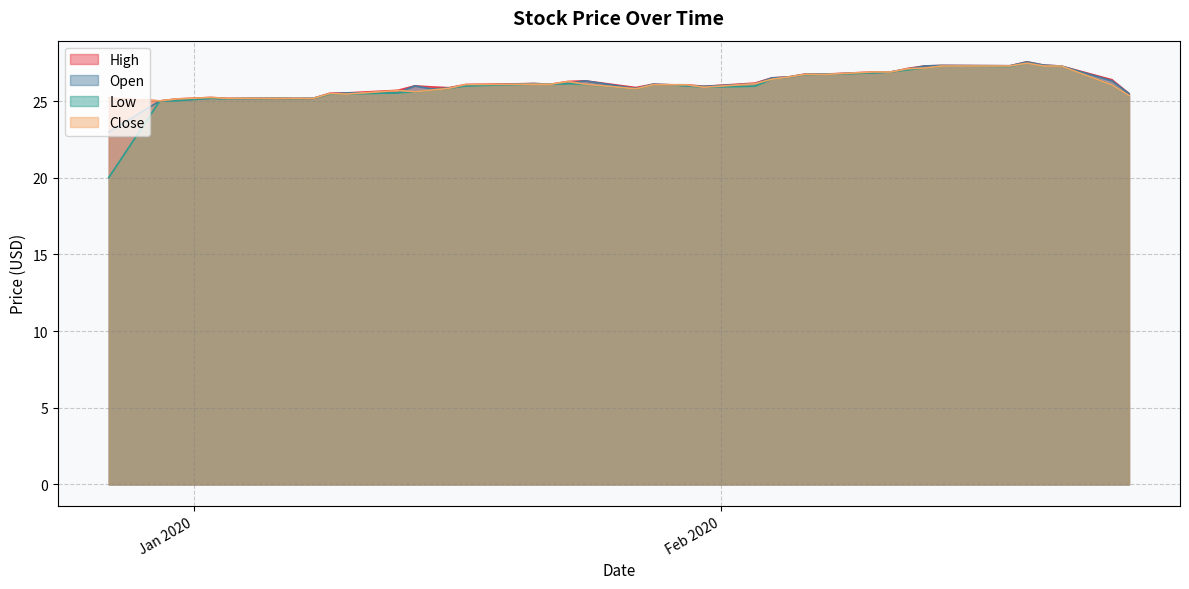

At which category is the sum across all series the highest?

2020-02-19